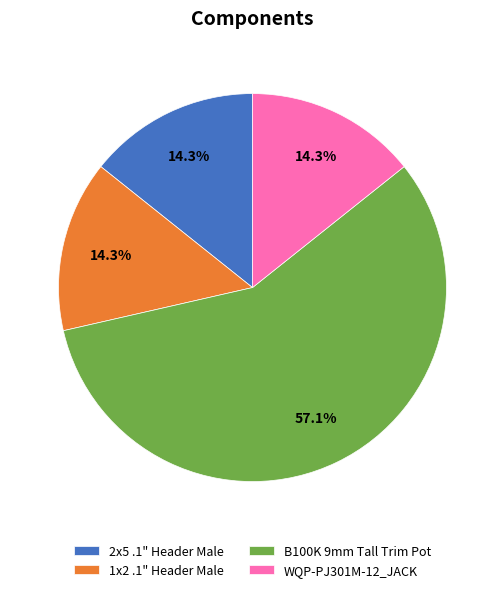

The WQP-PJ301M-12_JACK slice represents 3% of the pie. True or false?

False